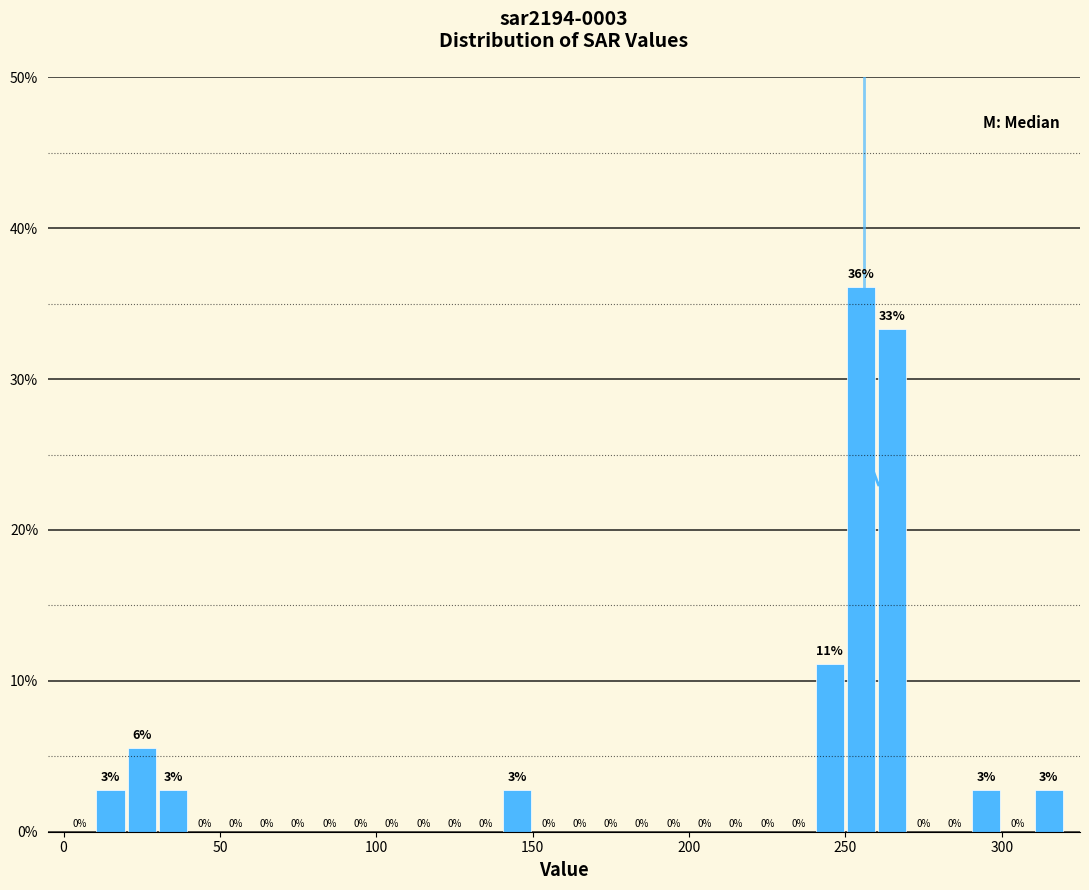

Around what value on the x-axis is the tallest bar? Give the approximate position of its centre, as read against the axis.

255